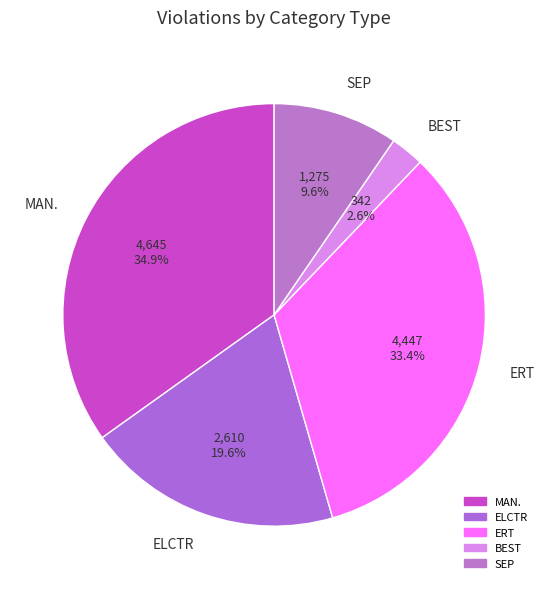

How many slices are in this pie chart?

5